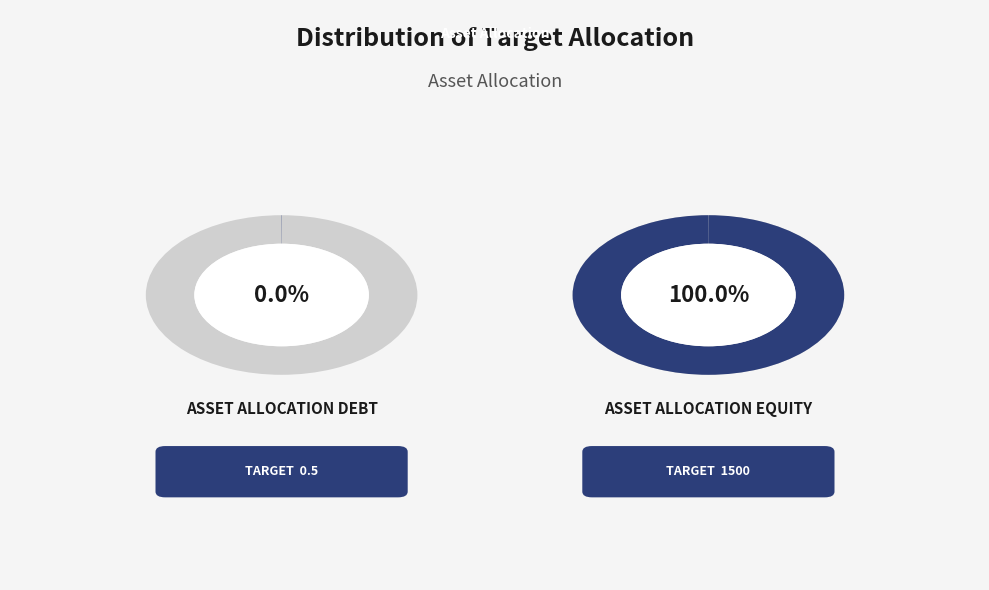

What percentage is the Asset Allocation Equity slice, to the nearest percent?

100%